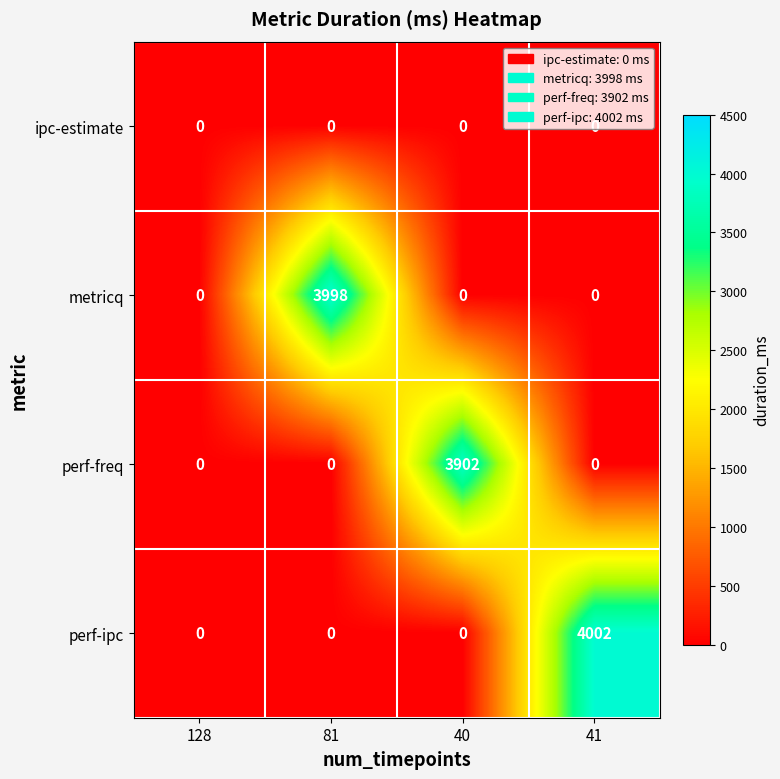

What is the sum of all perf-ipc values?

4002